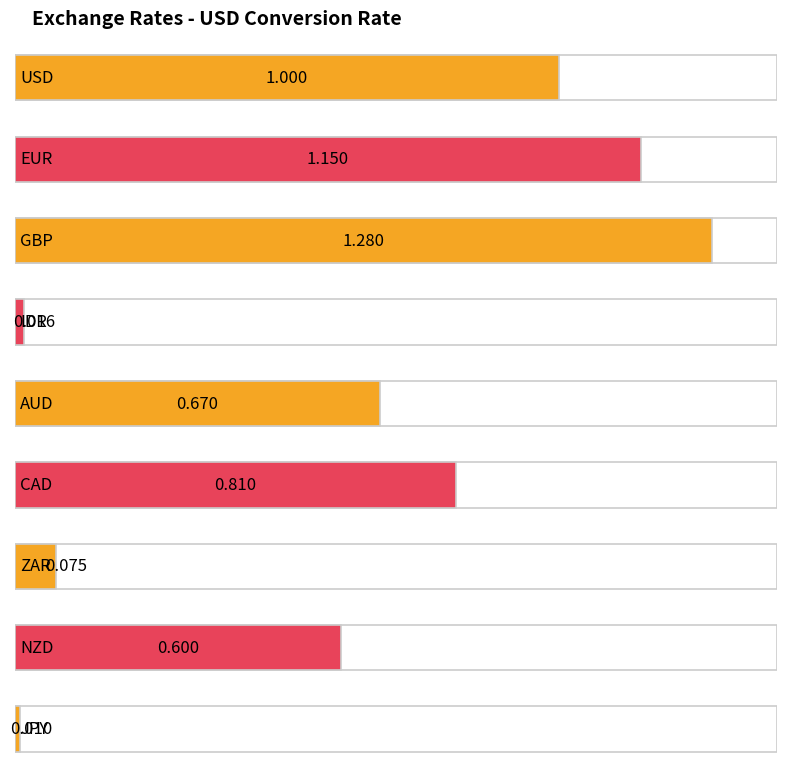

True or false: the data shows 0.7 at AUD.

True